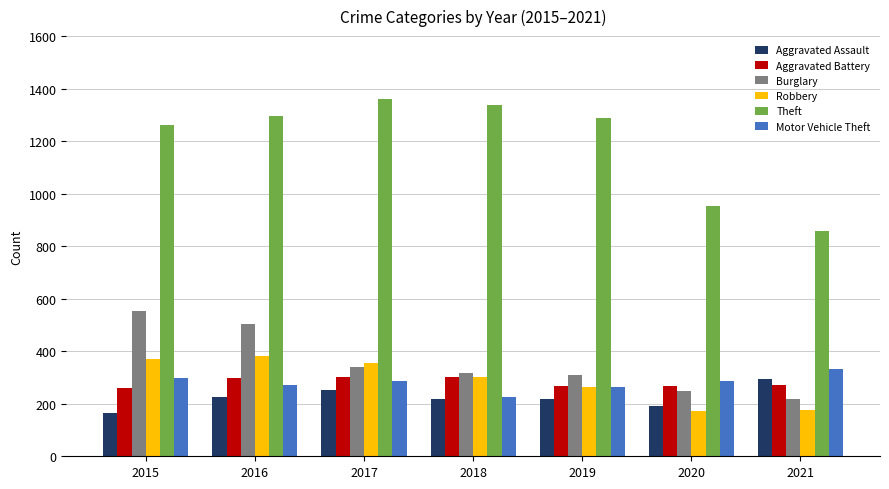

Which series has the largest range (max minus min)?

Theft